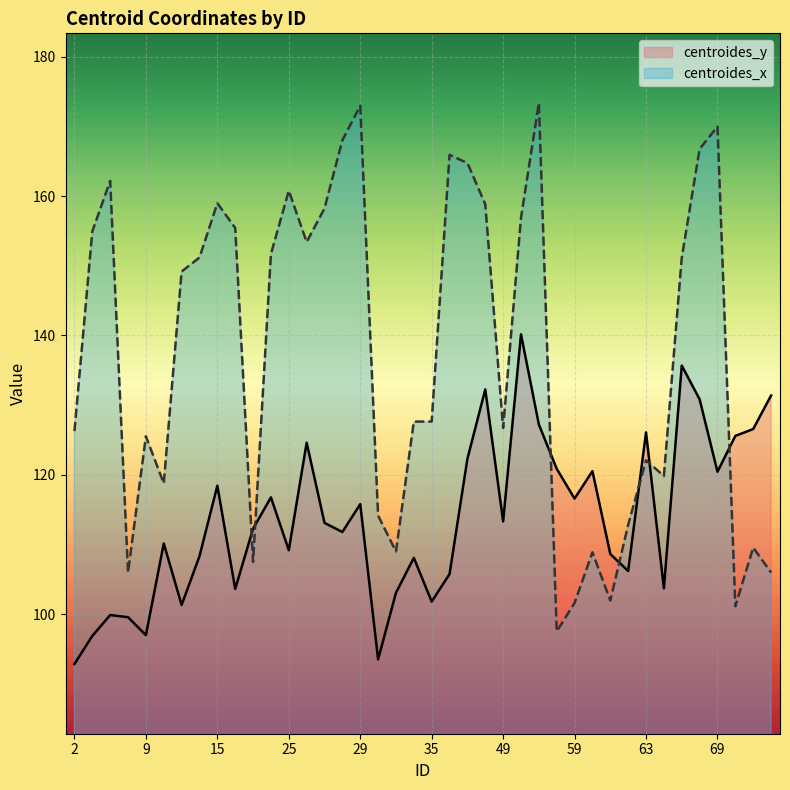

Is the value of centroides_y at 15 greater than the value of centroides_x at 28?

No